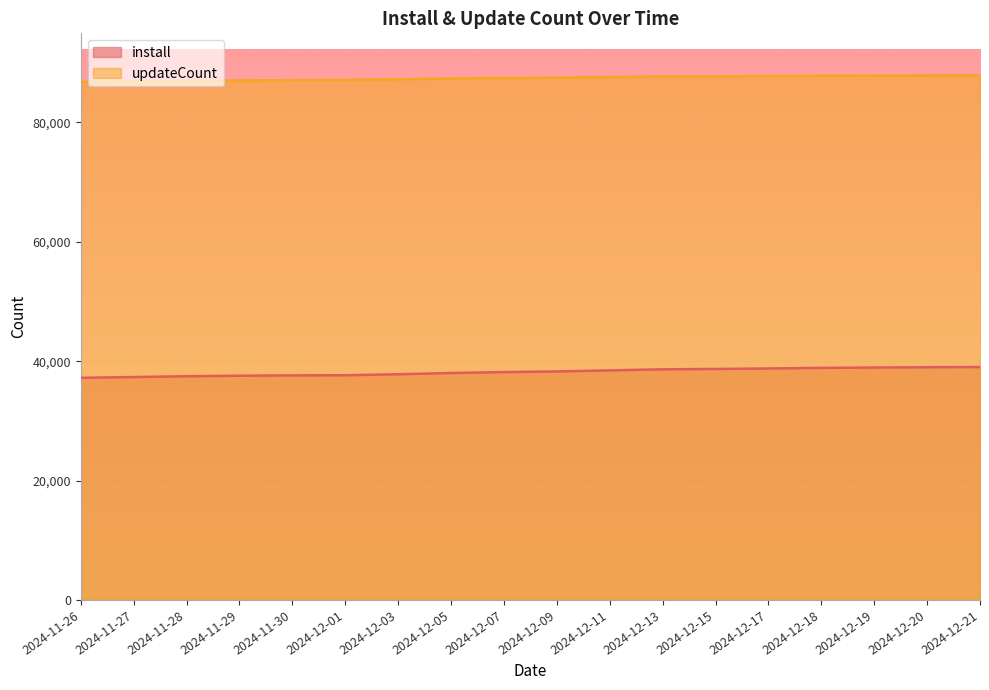

What is the value of the updateCount point at the 1st from the left?

86798